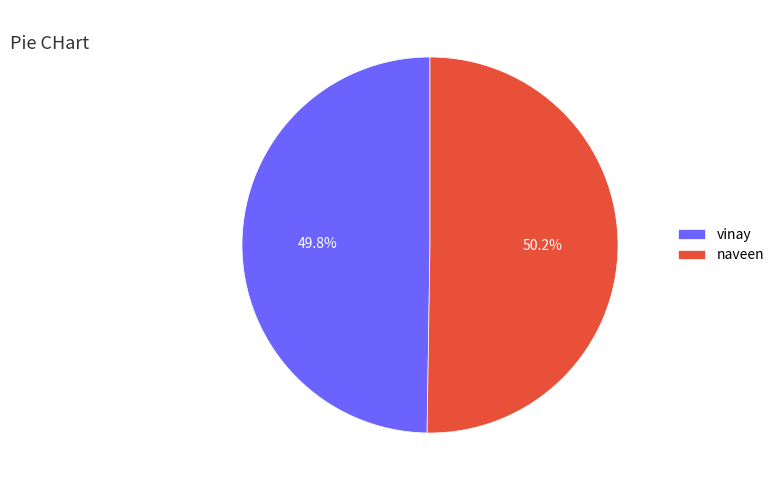

To the nearest percent, what percentage of the pie is vinay?

50%